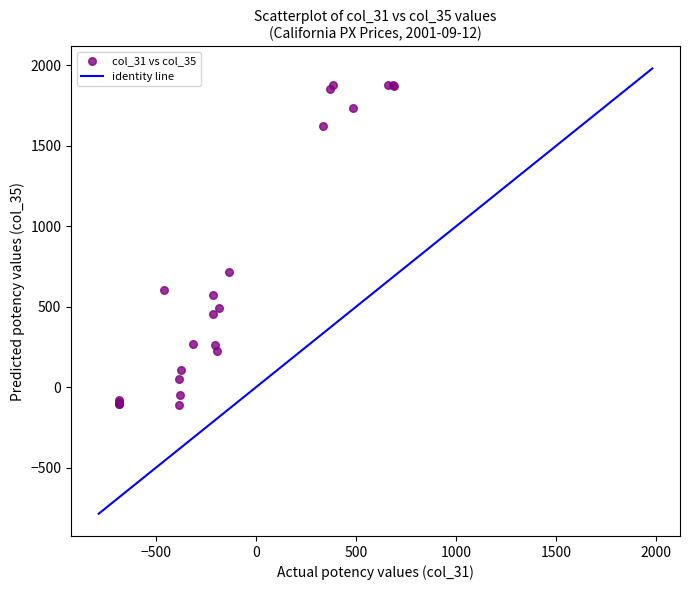

What Y value in the scatter plot is closest to 883?

717.0